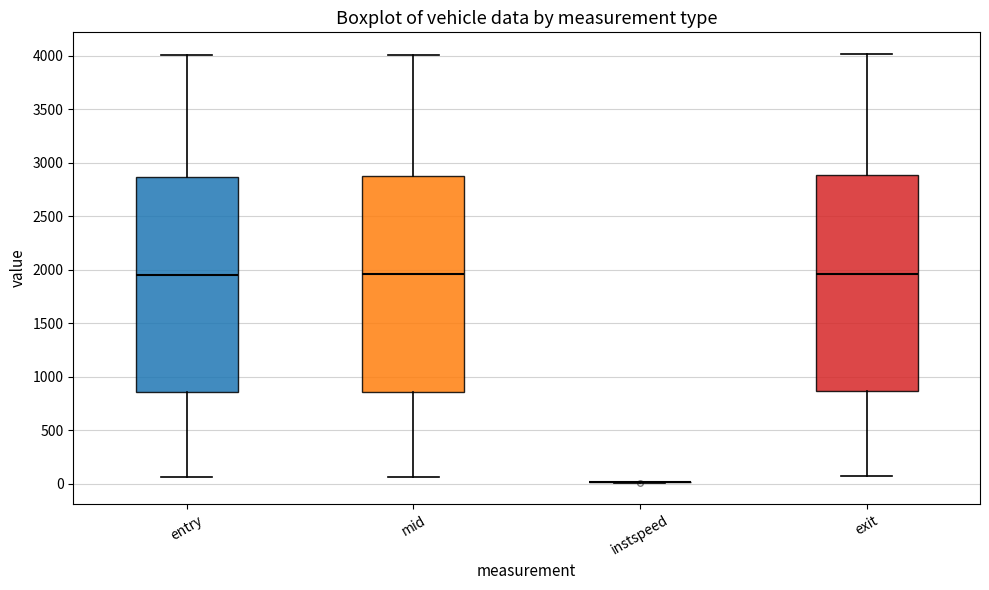

Reading left to right, transcribe this box plot: for each box, give where its median line is, the range the box spans, and where its two whiskers end, as read against the y-axis. The values are not printed on the chart, so give them approximately, as read against the axis.

entry: median 1950, box 850 to 2850, whiskers 50 to 4000
mid: median 1950, box 850 to 2900, whiskers 50 to 4000
instspeed: box collapsed to a line at 0, whiskers 0 to 0
exit: median 1950, box 850 to 2900, whiskers 50 to 4000